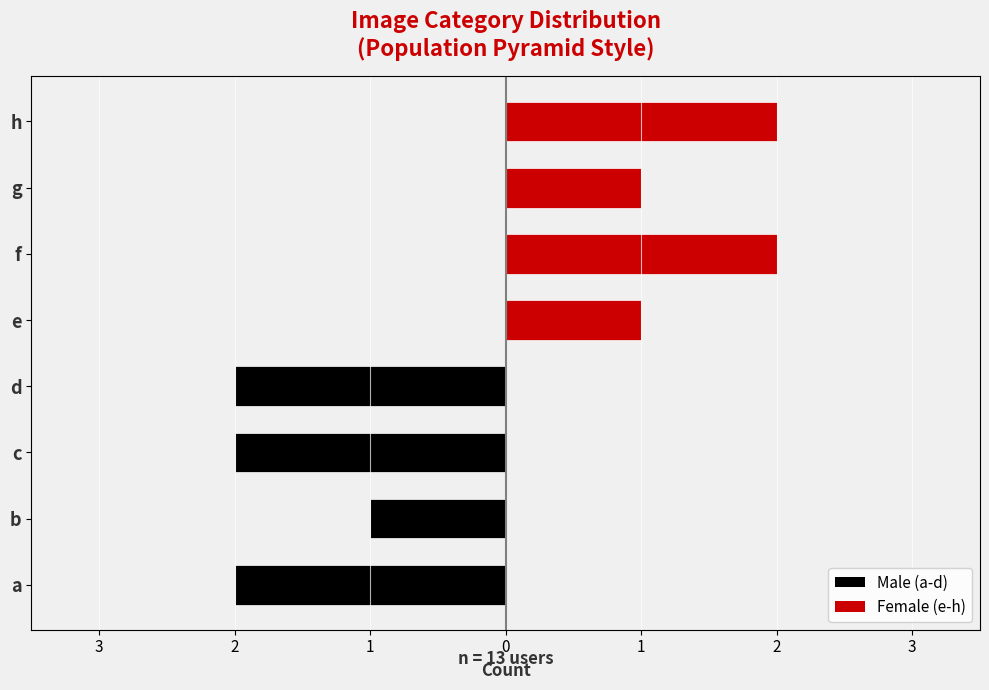

List the labels in order of value, smallest first.

b, e, g, a, c, d, f, h